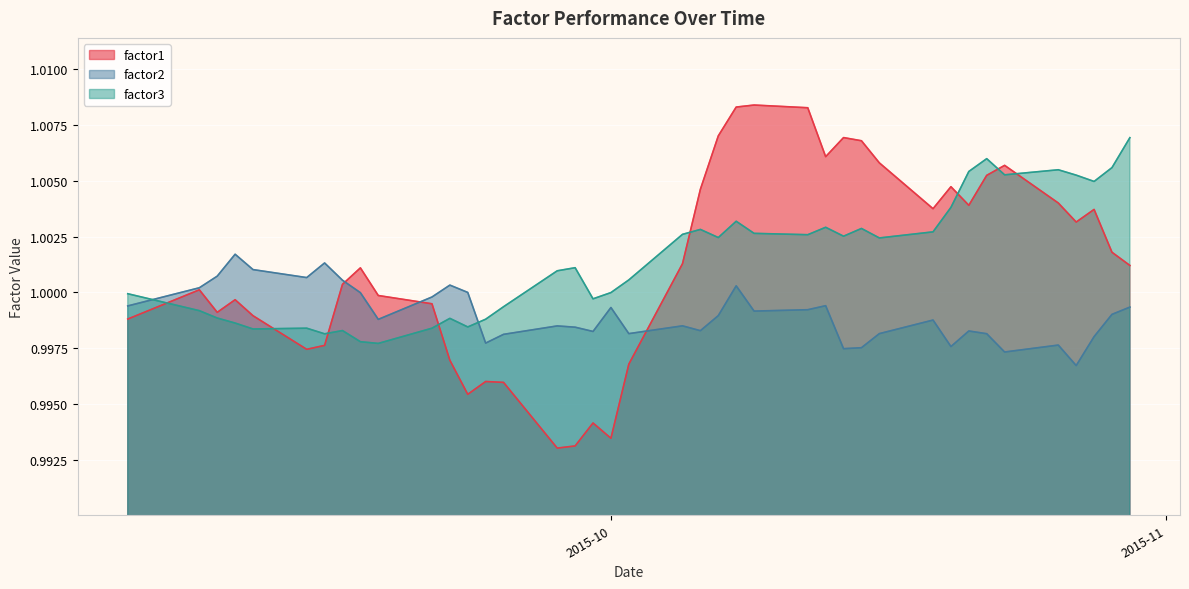

What are all the series names shown in the legend?

factor1, factor2, factor3